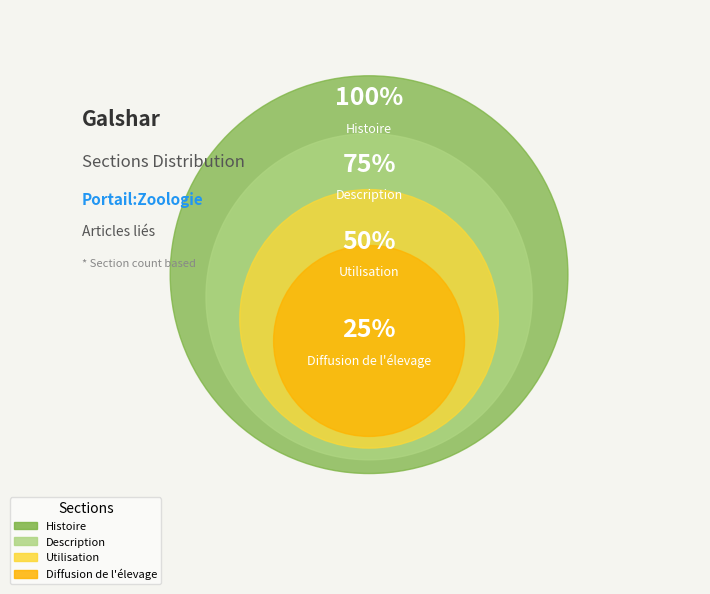

Is Description the majority of the pie?

No